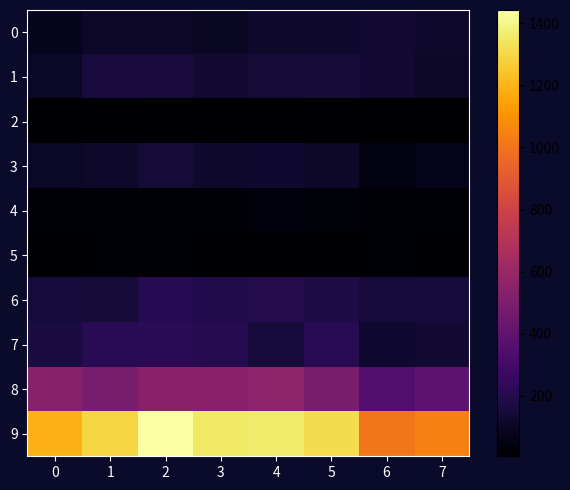

What is the spread (max minus min) of values at 4?

1352